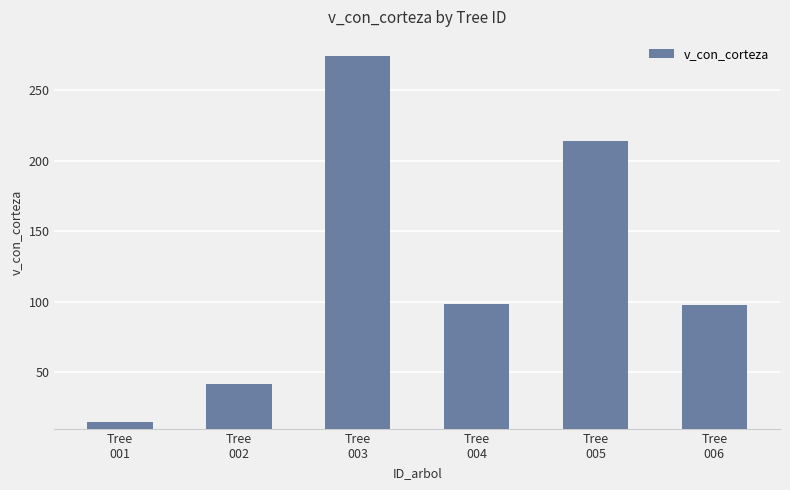

What is the change in value from Tree
004 to Tree
006?

-0.1